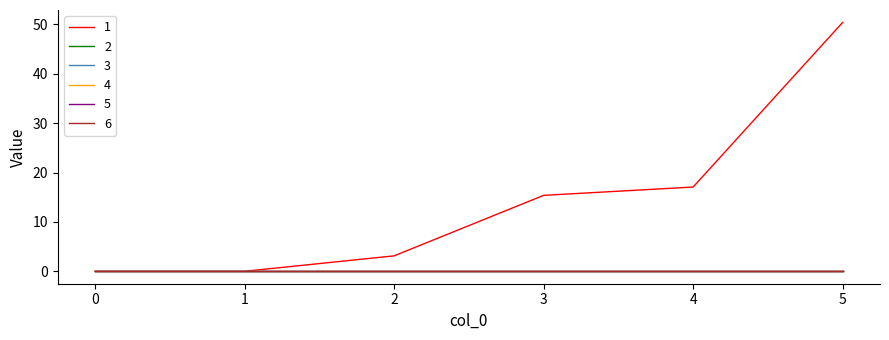

Does the chart display data point markers on the line(s)?

No